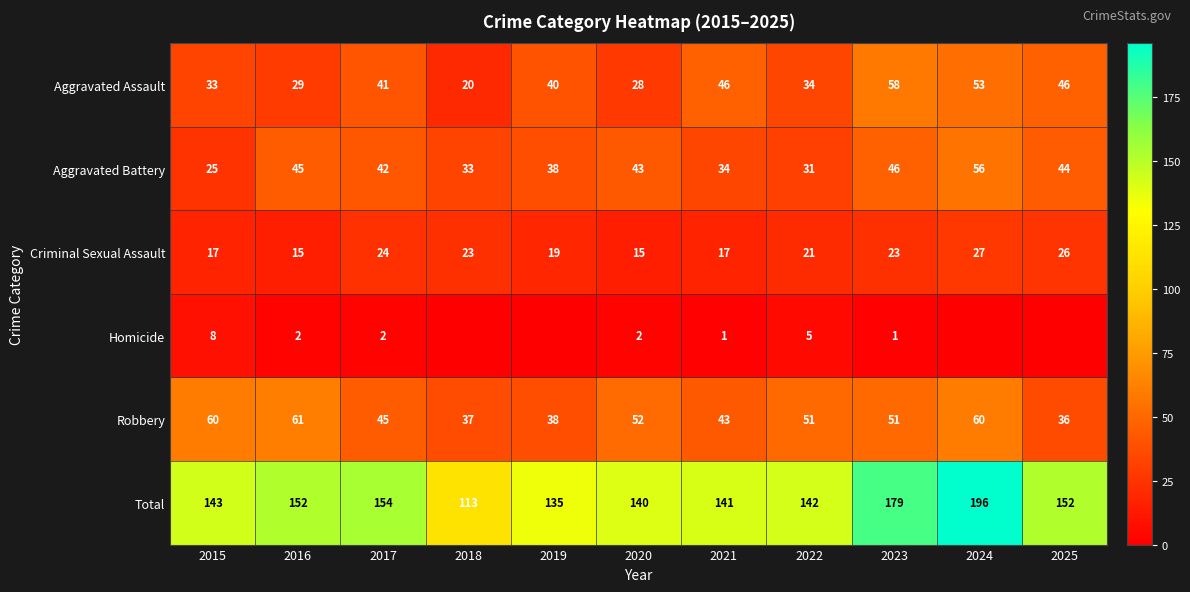

Is the value of Criminal Sexual Assault at 2021 greater than the value of Homicide at 2016?

Yes